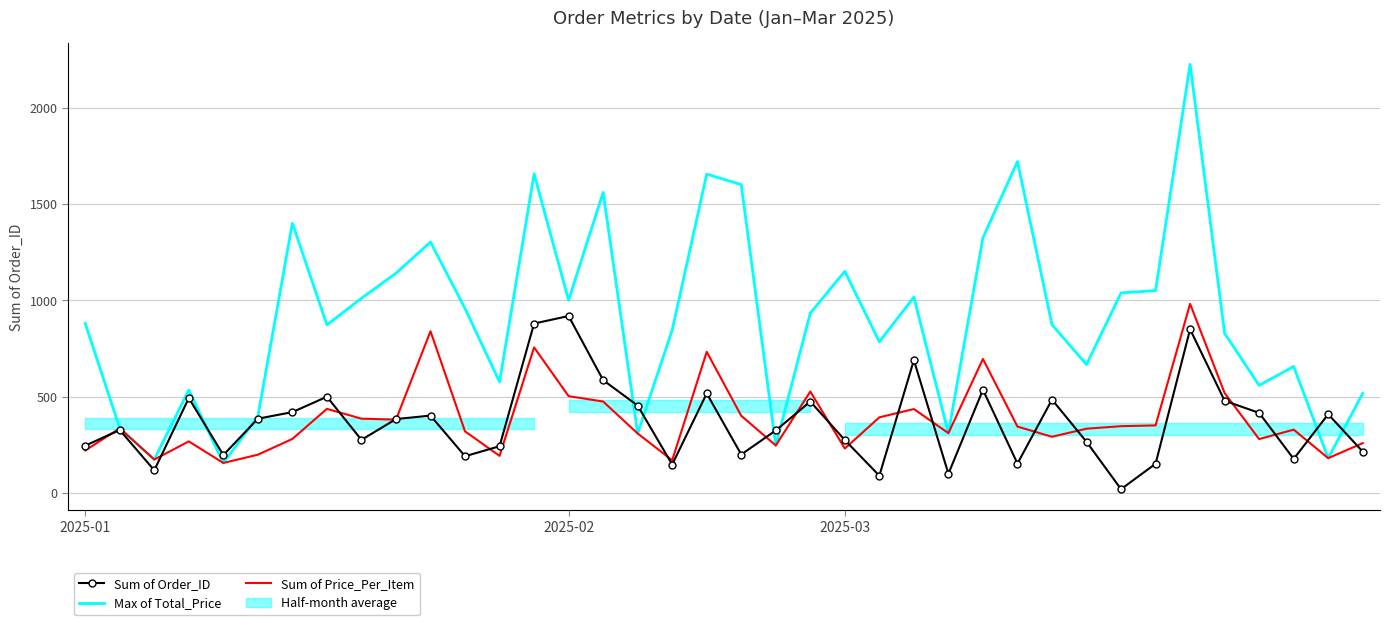

What is the average value of the Sum of Price_Per_Item series?

383